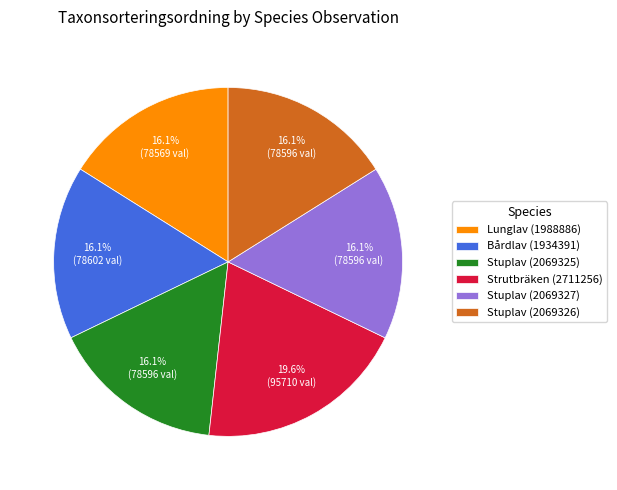

Is Stuplav (2069325) the majority of the pie?

No